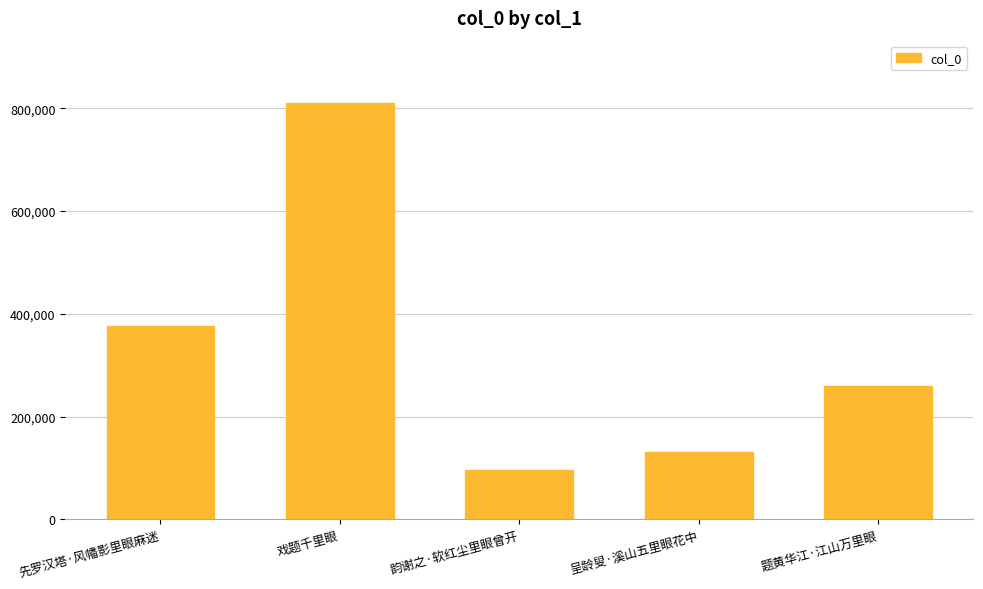

Reading left to right, extract all data points from this chart.

377142	809918	95073	131386	259465